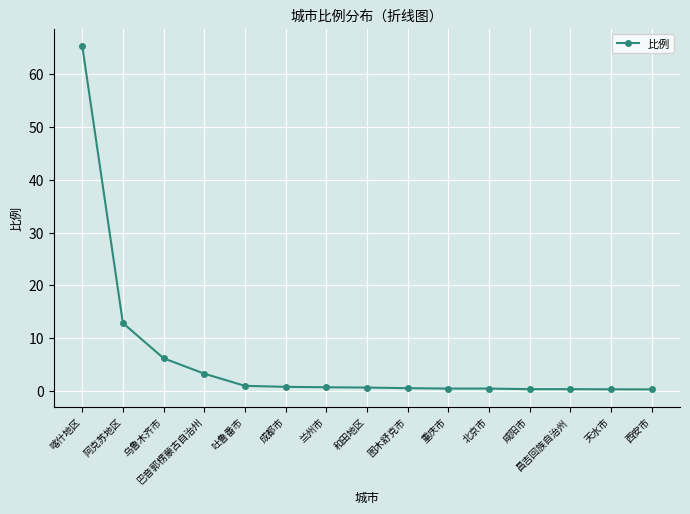

The value at 阿克苏地区 is 3.6. True or false?

False